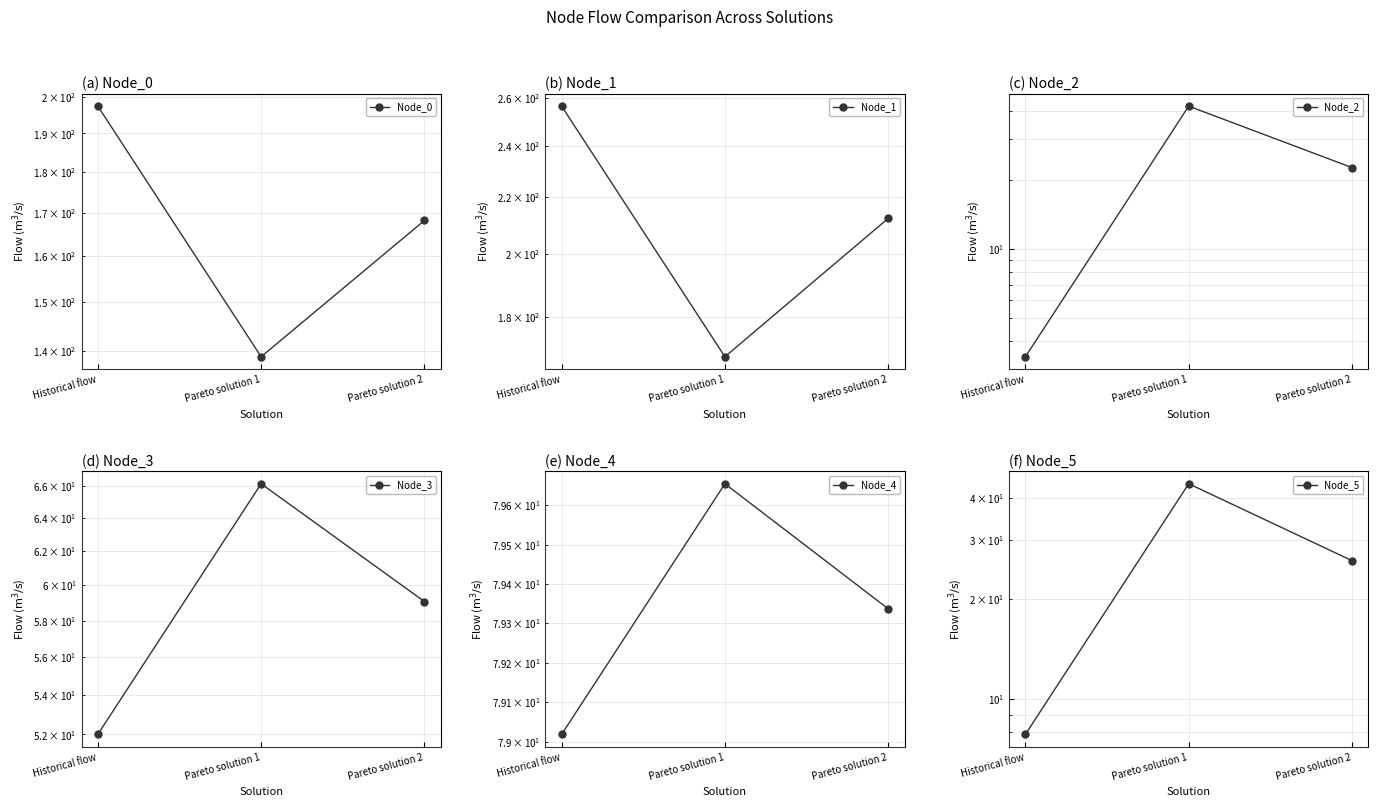

At how many categories does at least one series exceed 107?

3